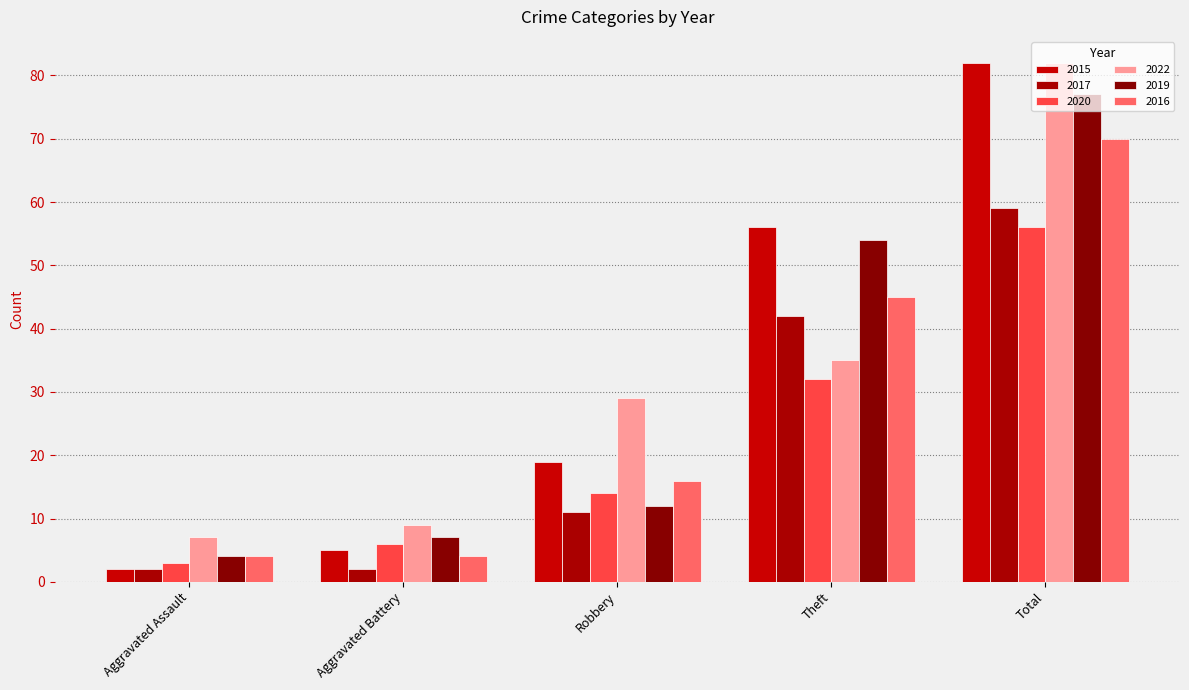

What is the difference between the second highest and second lowest values in the 2016 series?

41